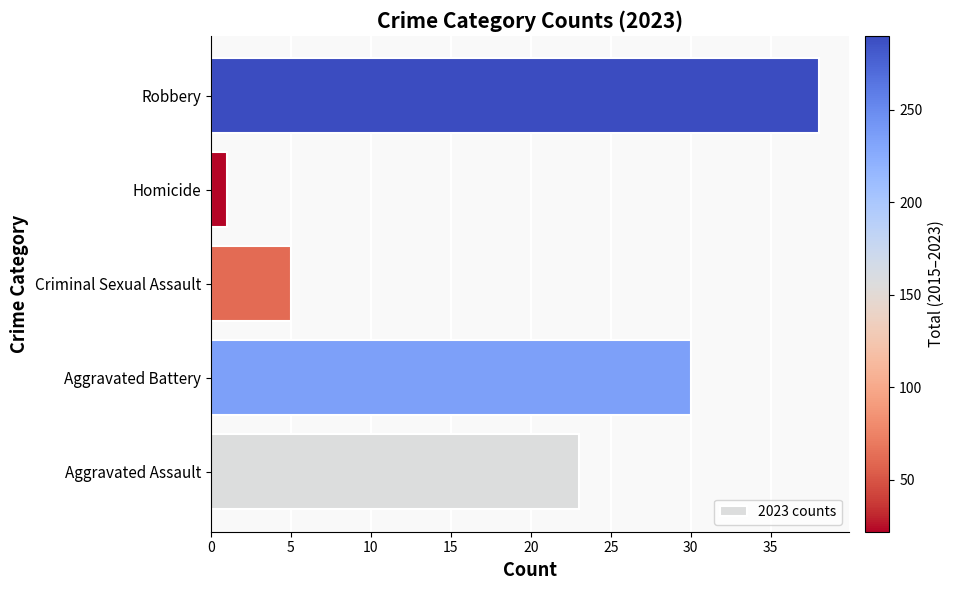

How many bars are there in total?

5